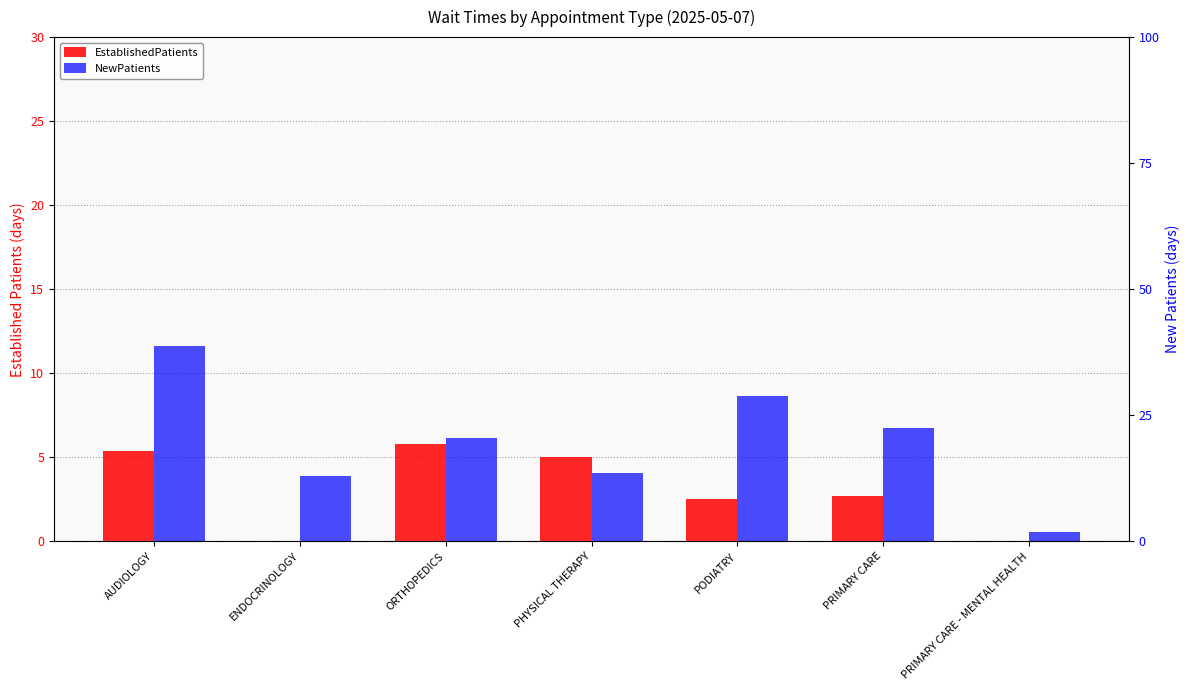

The value of NewPatients at PODIATRY is 12.4. True or false?

False